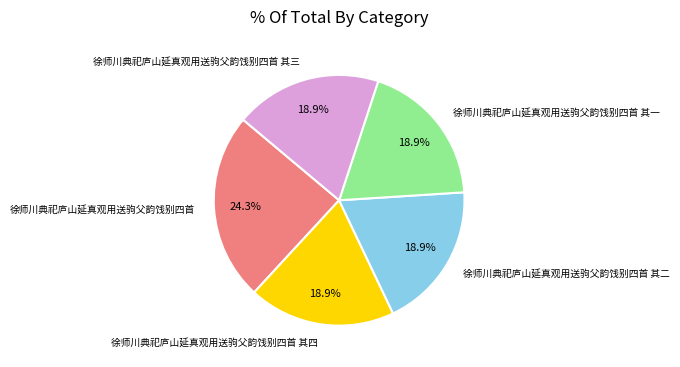

To the nearest percent, what is the difference between the largest and smallest slice percentages?

5%